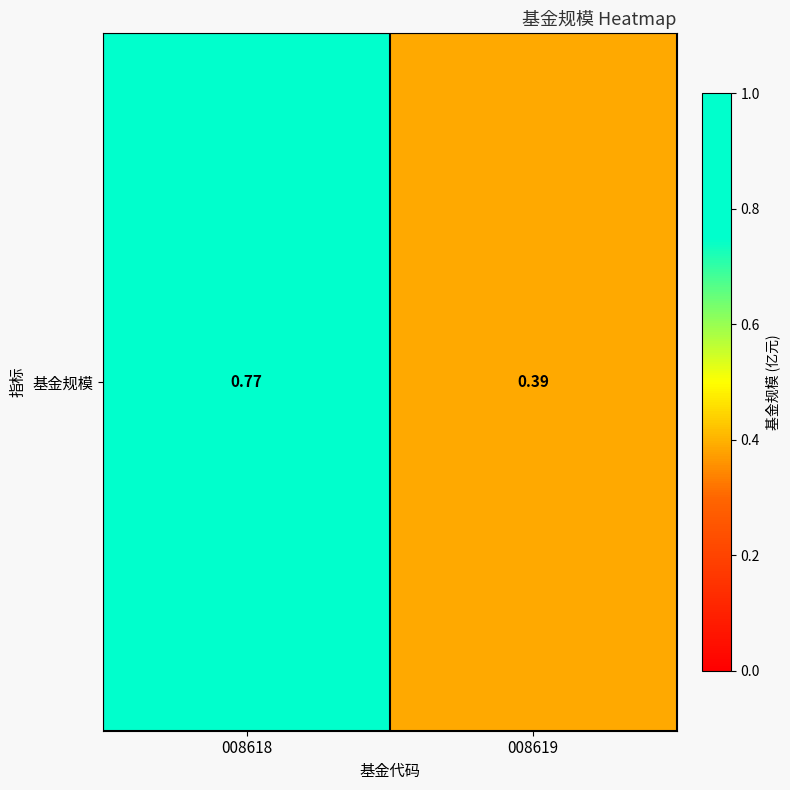

Rank the categories by value from highest to lowest.

008618, 008619